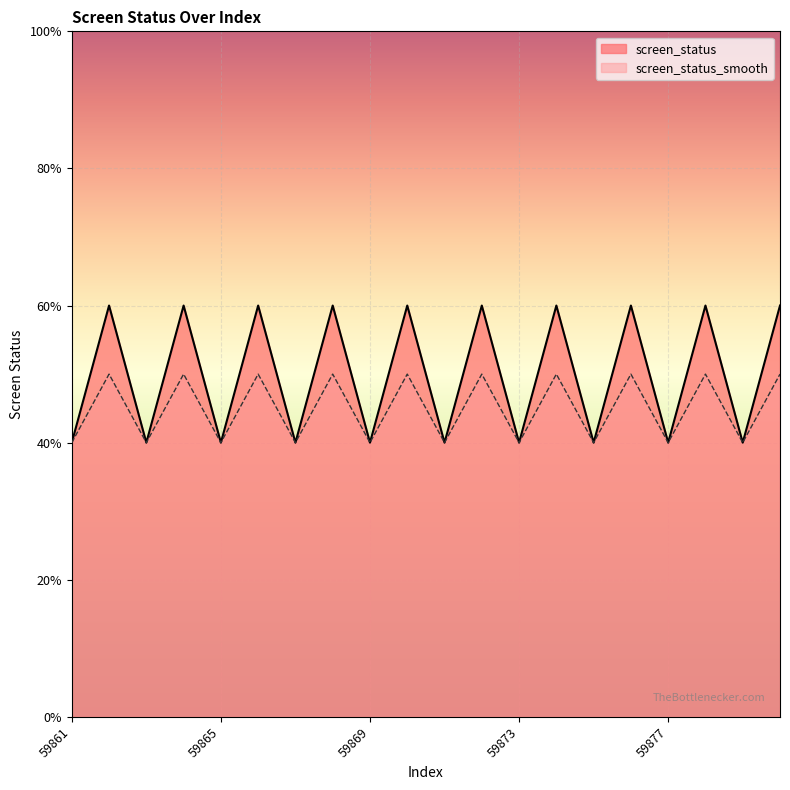

Which series has the largest range (max minus min)?

screen_status